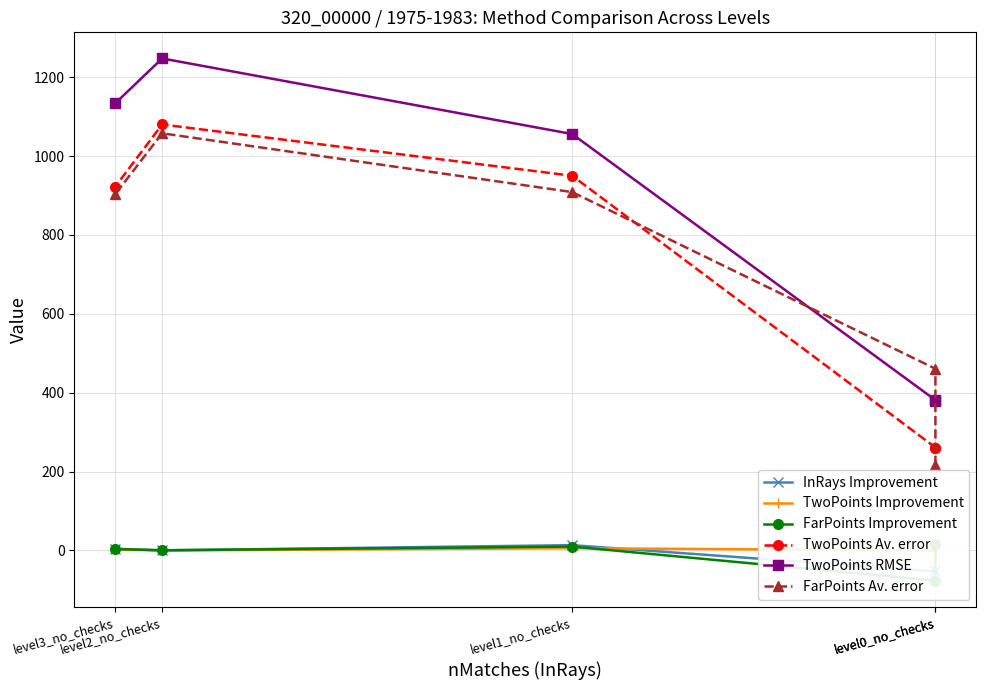

In InRays Improvement, how many points are higher than both neighbors (excluding endpoints)?

1